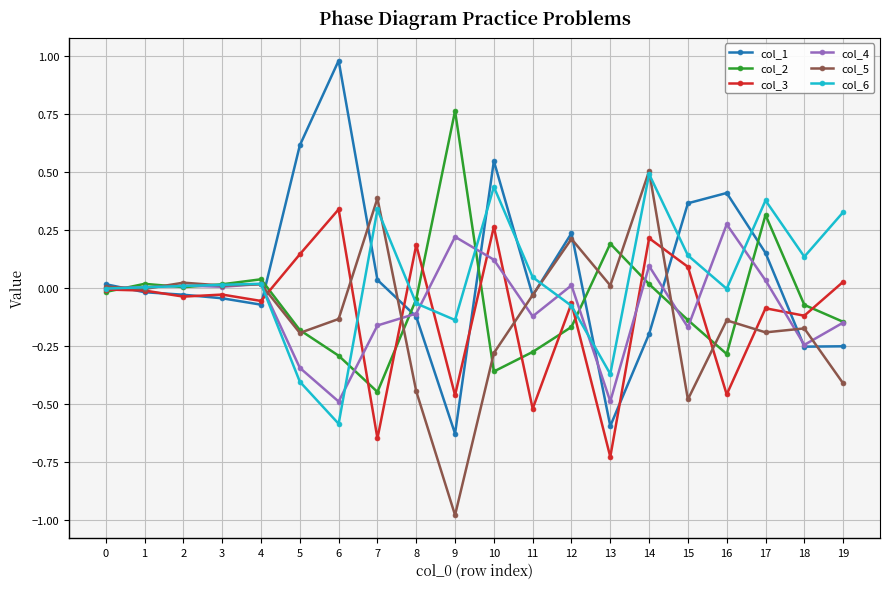

What is the sum of the col_1 values at 8 and 9?

-0.8